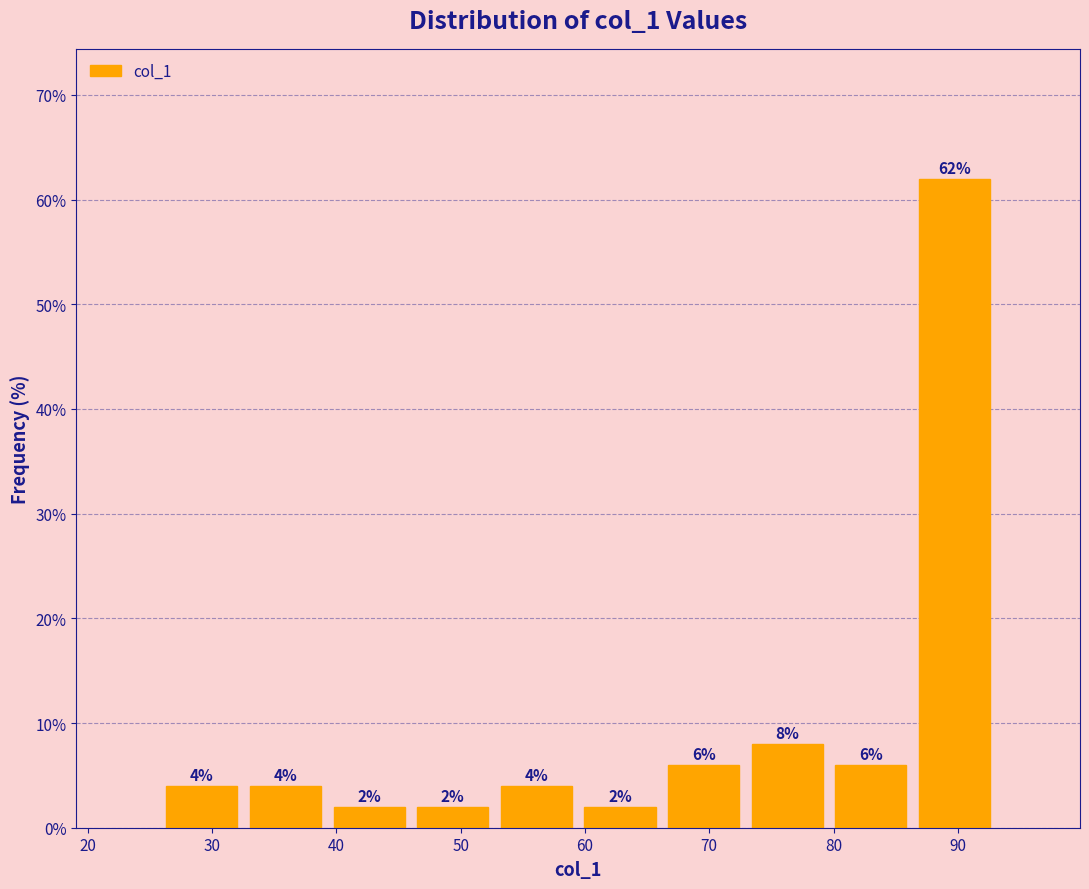

What is the height of the bar covering 39 to 46 on the x-axis? The bar edges are not printed on the chart, so give them approximately, as read against the axis.

2